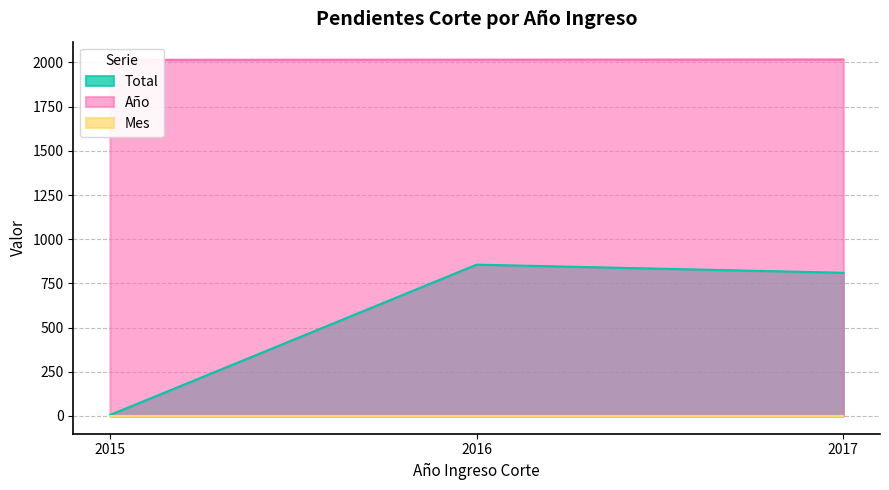

What is the sum of the Total values at 2017 and 2016?

1666